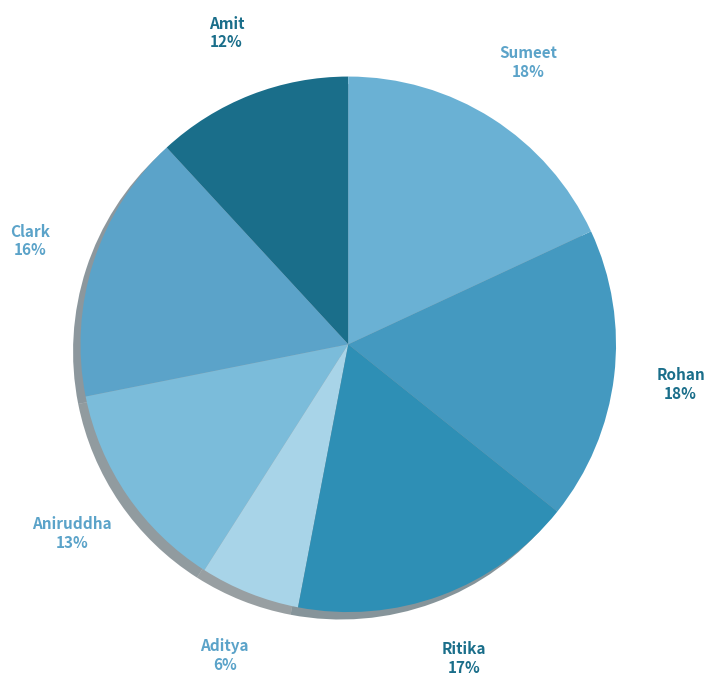

Count the number of slices in the pie.

7